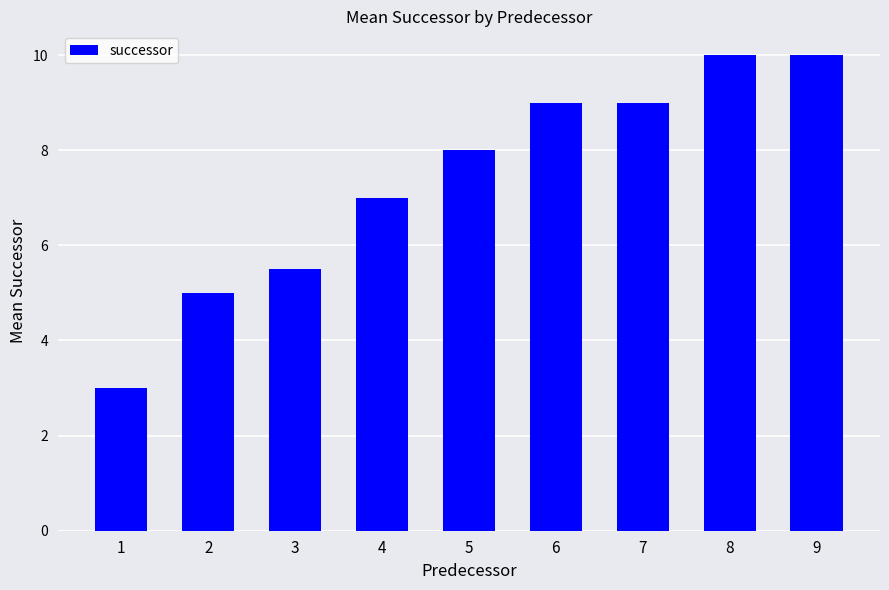

True or false: the data shows 7.0 at 4.

True